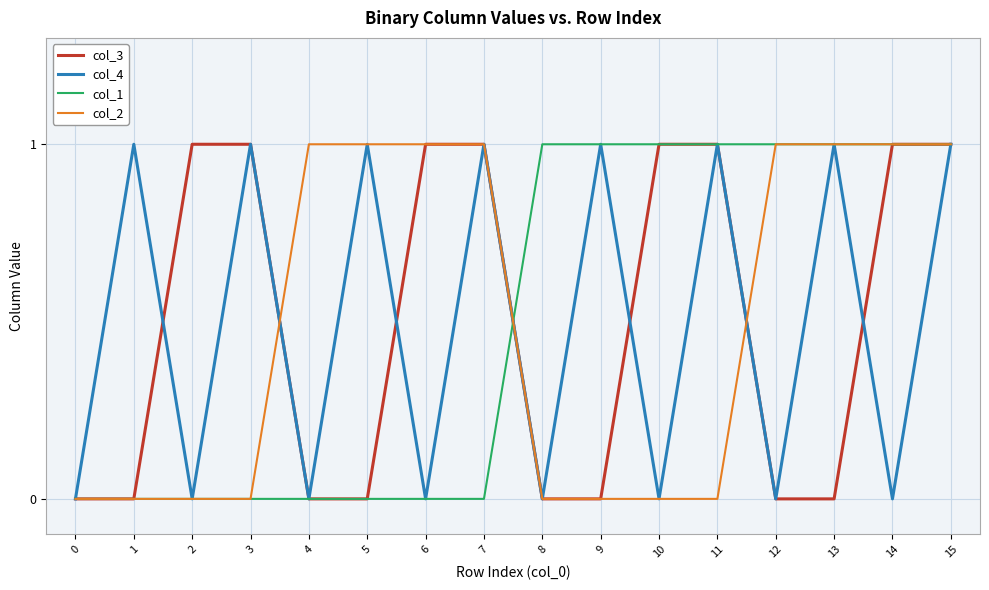

At which category is the sum across all series the highest?

15